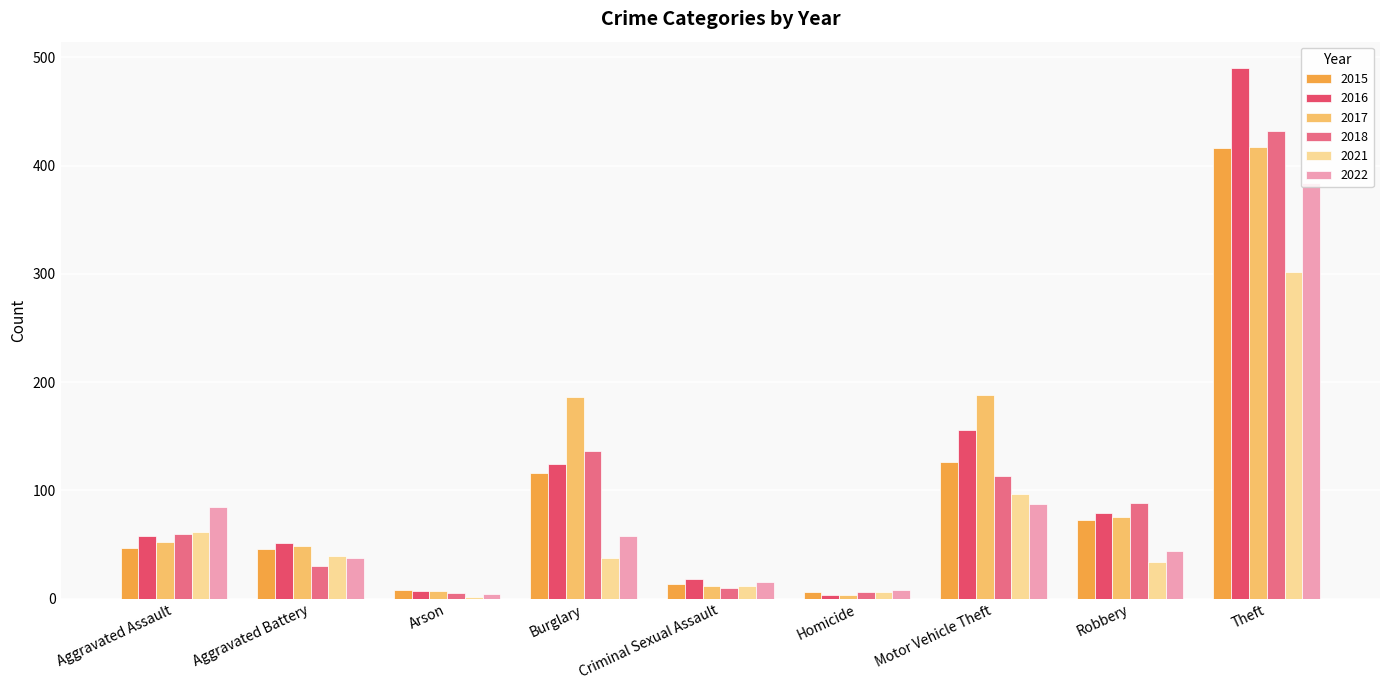

How many groups of bars are there?

9